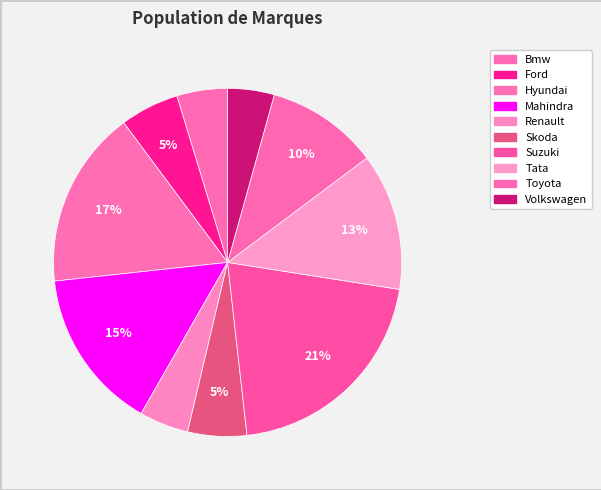

True or false: Mahindra accounts for 9% of the total.

False